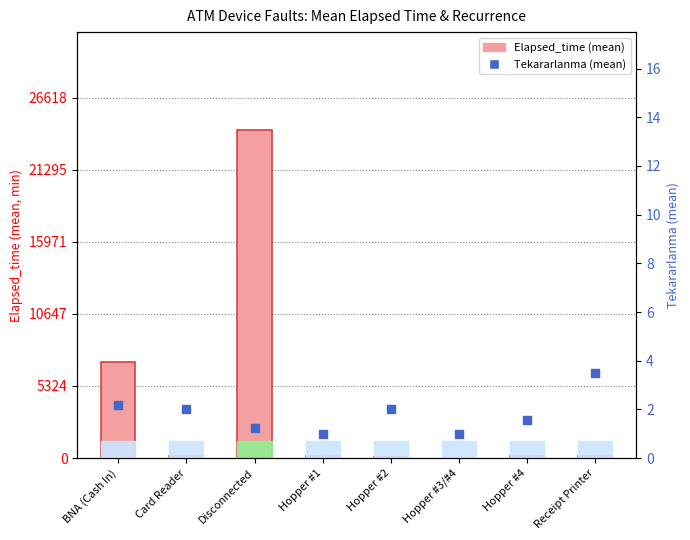

Which series contains the lowest Y value?

Tekararlanma (mean)